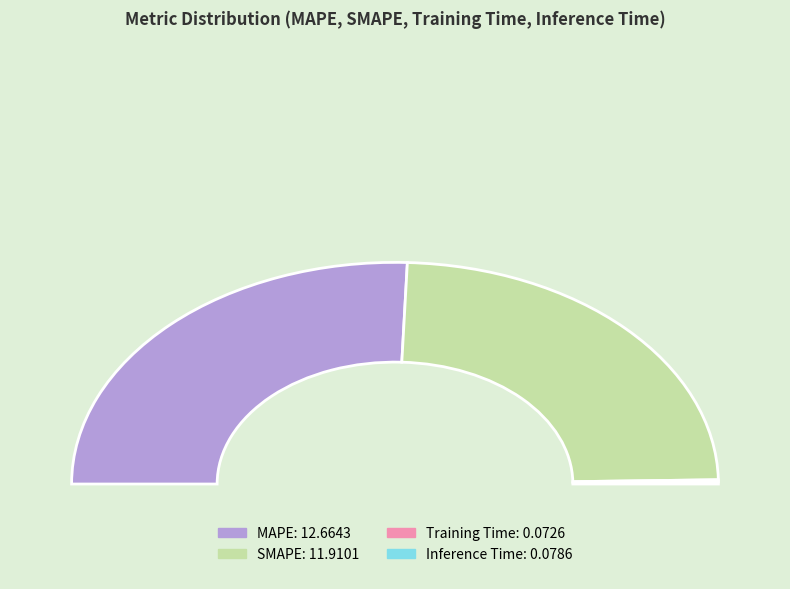

How many segments does this pie chart have?

4